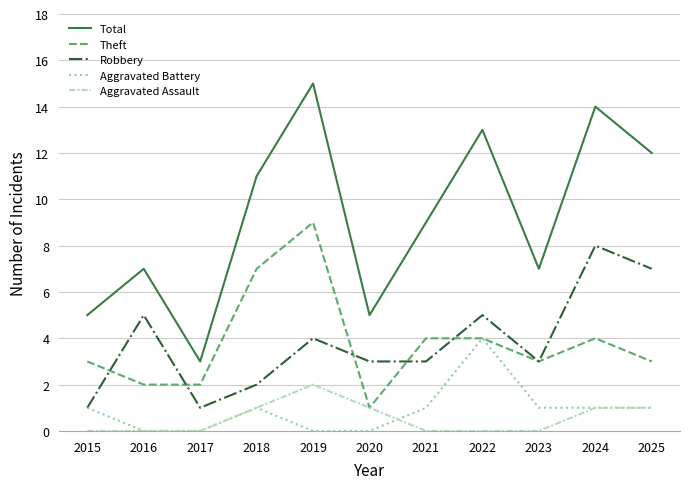

Which category has the lowest value in the Theft series?

2020